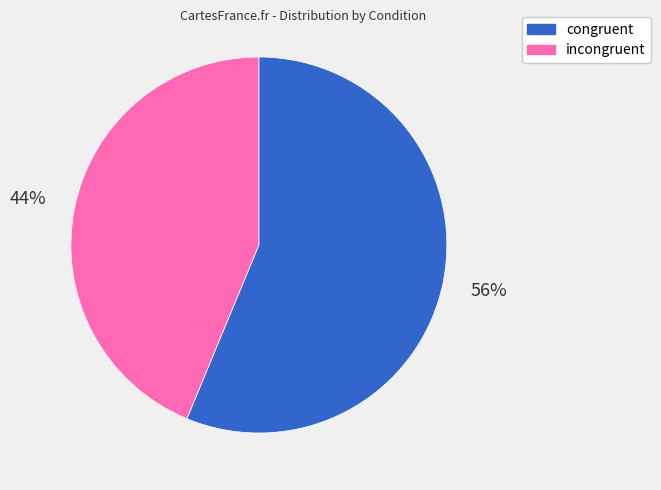

What is the largest slice in the pie chart?

congruent